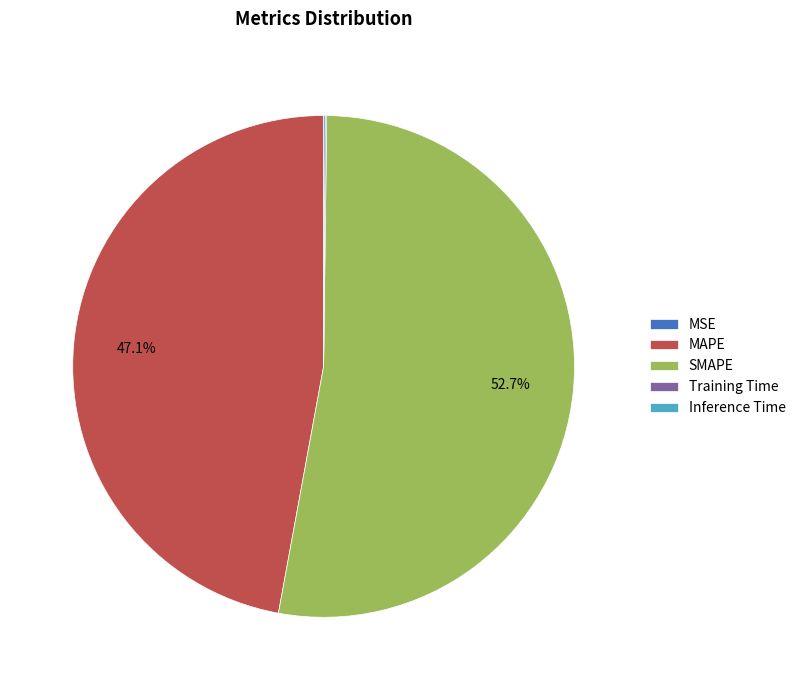

Does SMAPE account for over 50% of the chart?

Yes